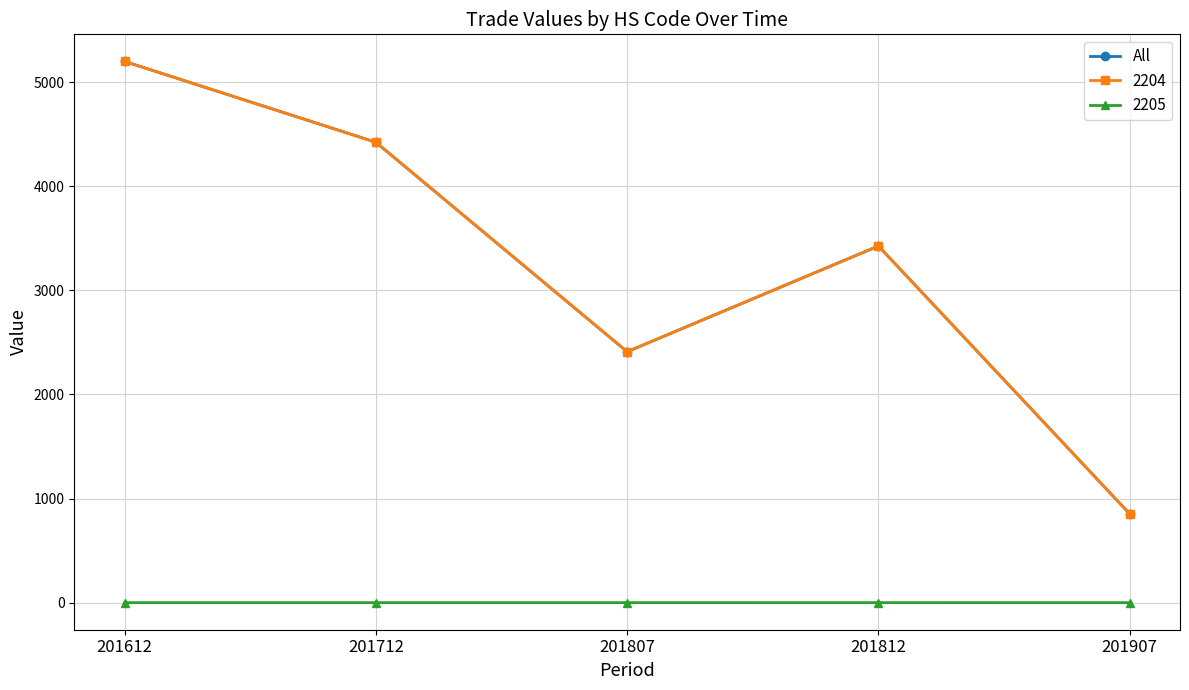

True or false: 2205 has more than 0 interior local peaks.

True